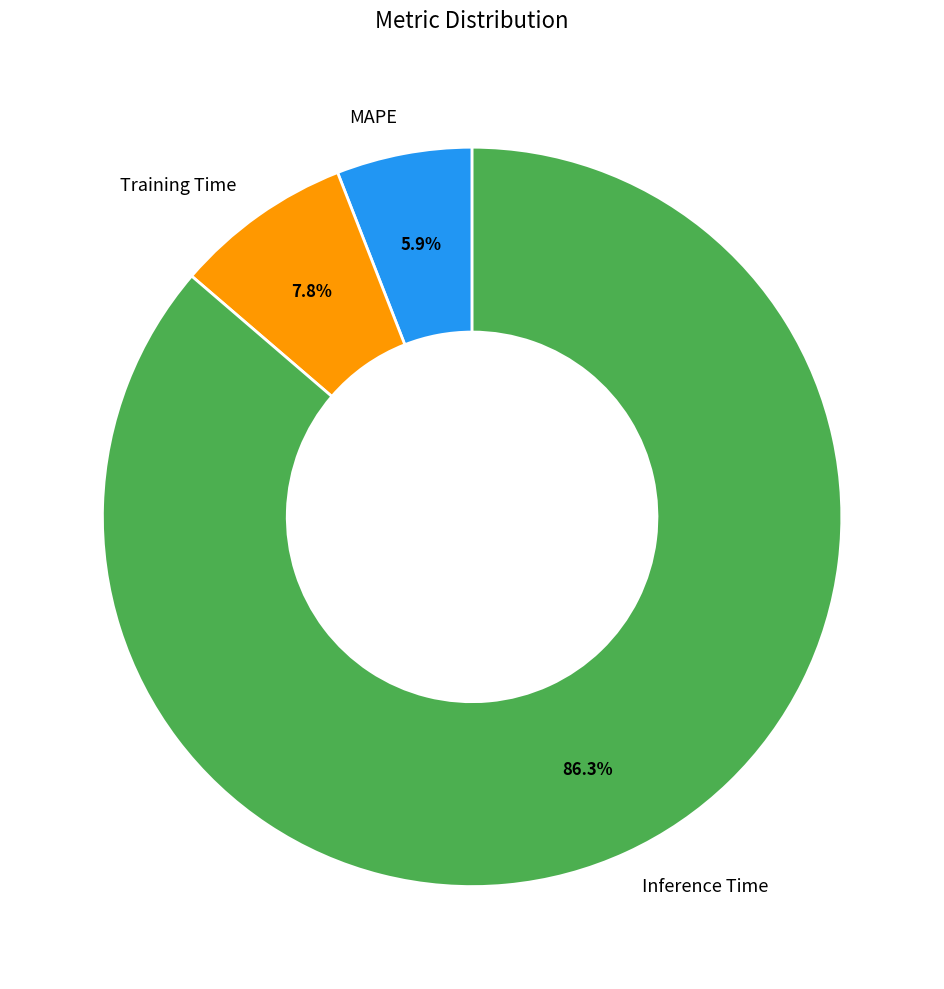

The Training Time slice represents 8% of the pie. True or false?

True